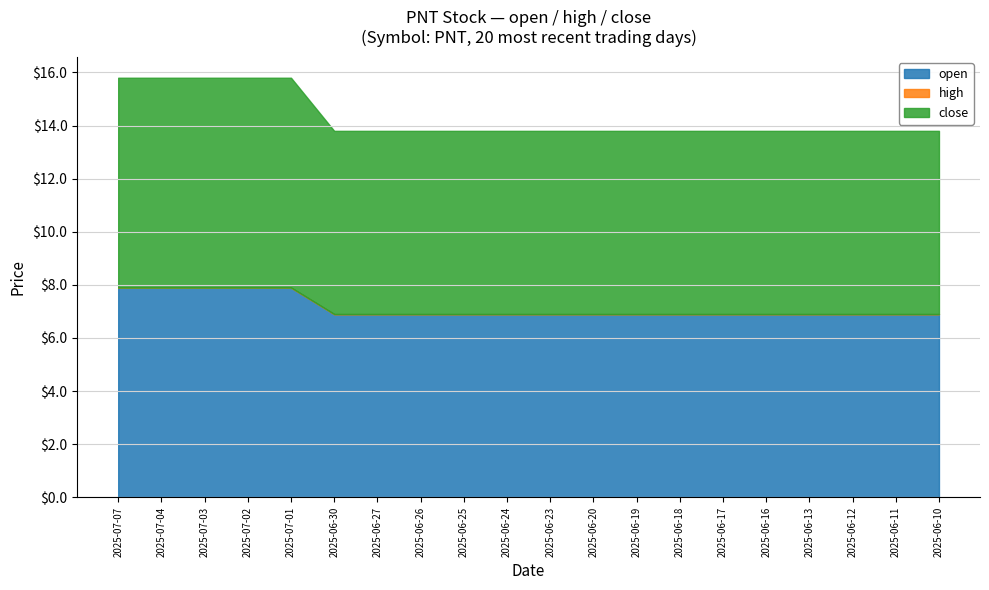

Reading left to right, what are all the values shown in this chart?

open: 7.9	7.9	7.9	7.9	7.9	6.9	6.9	6.9	6.9	6.9	6.9	6.9	6.9	6.9	6.9	6.9	6.9	6.9	6.9	6.9
high: 7.9	7.9	7.9	7.9	7.9	6.9	6.9	6.9	6.9	6.9	6.9	6.9	6.9	6.9	6.9	6.9	6.9	6.9	6.9	6.9
close: 7.9	7.9	7.9	7.9	7.9	6.9	6.9	6.9	6.9	6.9	6.9	6.9	6.9	6.9	6.9	6.9	6.9	6.9	6.9	6.9